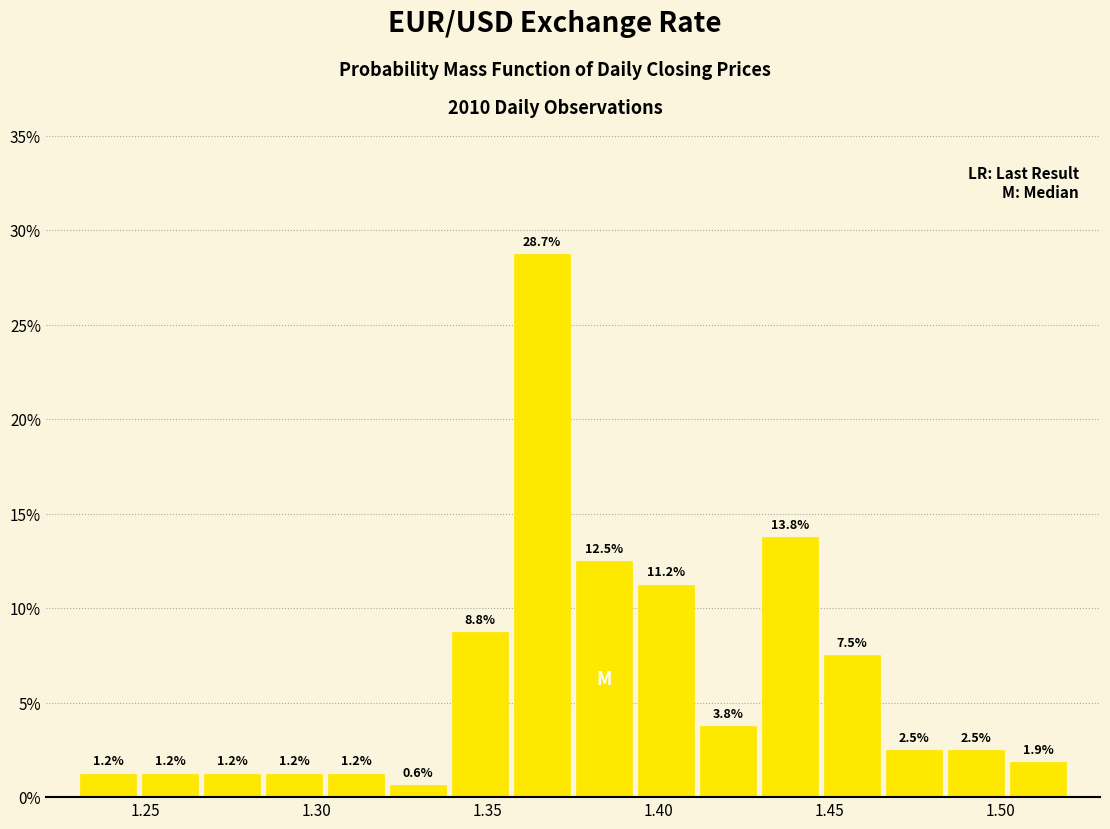

Read against the x-axis, roughly where is the centre of the tallest bar?

1.365